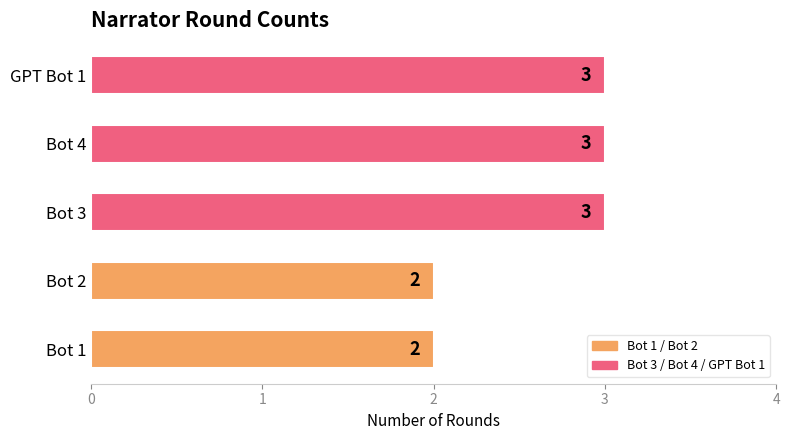

The value at Bot 2 is 2. True or false?

True